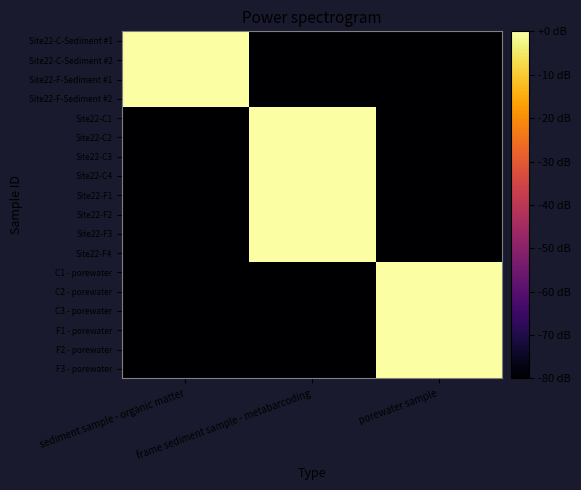

Which series changed the most between sediment sample - organic matter and frame sediment sample - metabarcoding?

Site22-C-Sediment #1